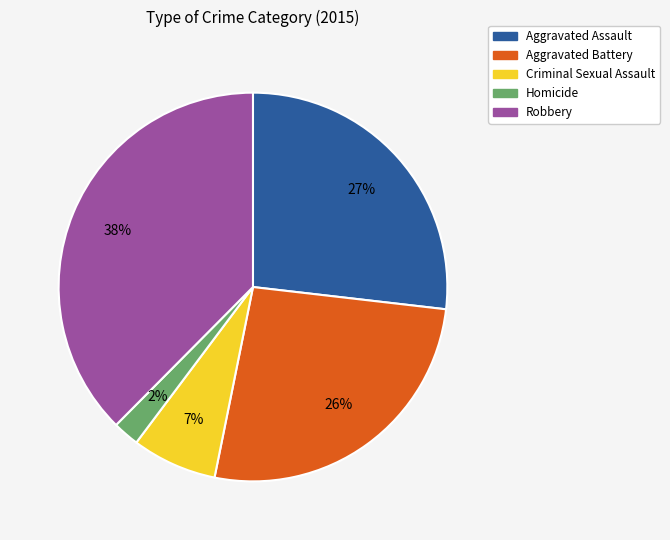

Approximately how many times larger is the value at Criminal Sexual Assault compared to Aggravated Battery?

0.3